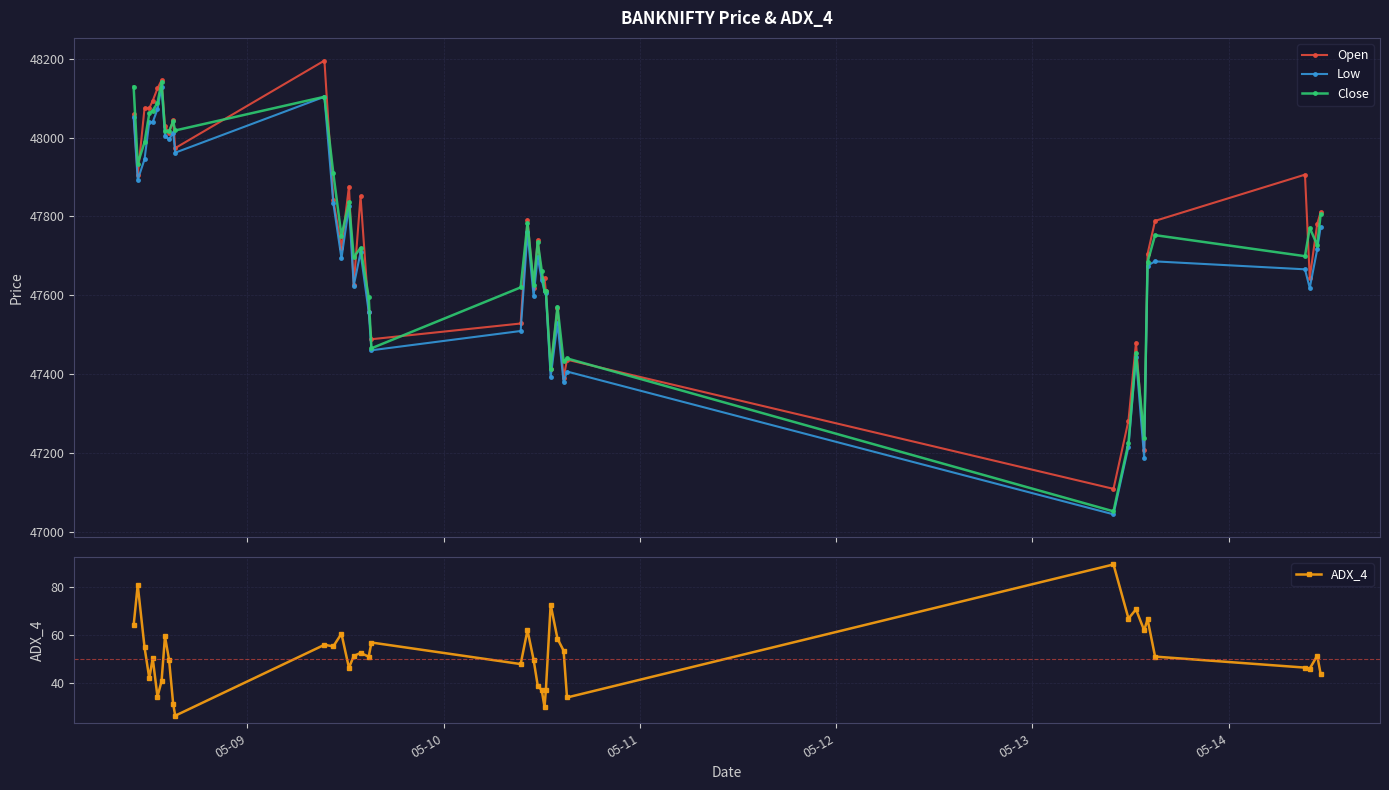

What is the value of the Close point at the 23rd from the left?

47735.7